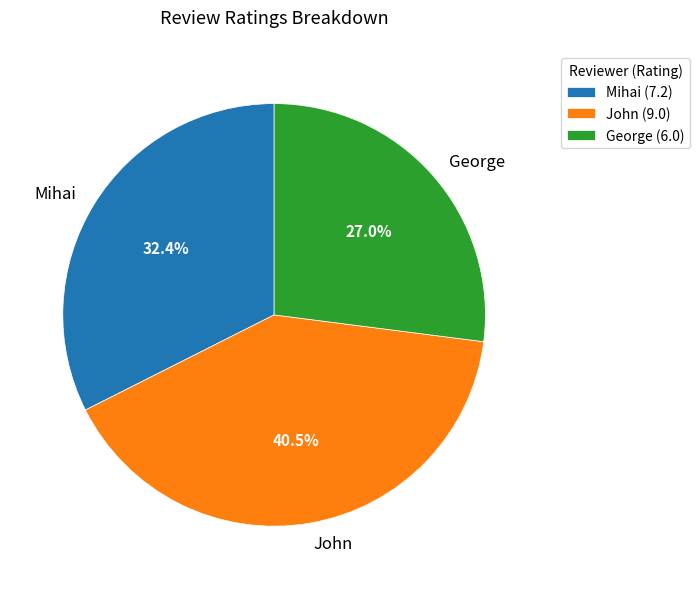

To the nearest percent, what percentage of the pie is Mihai?

32%